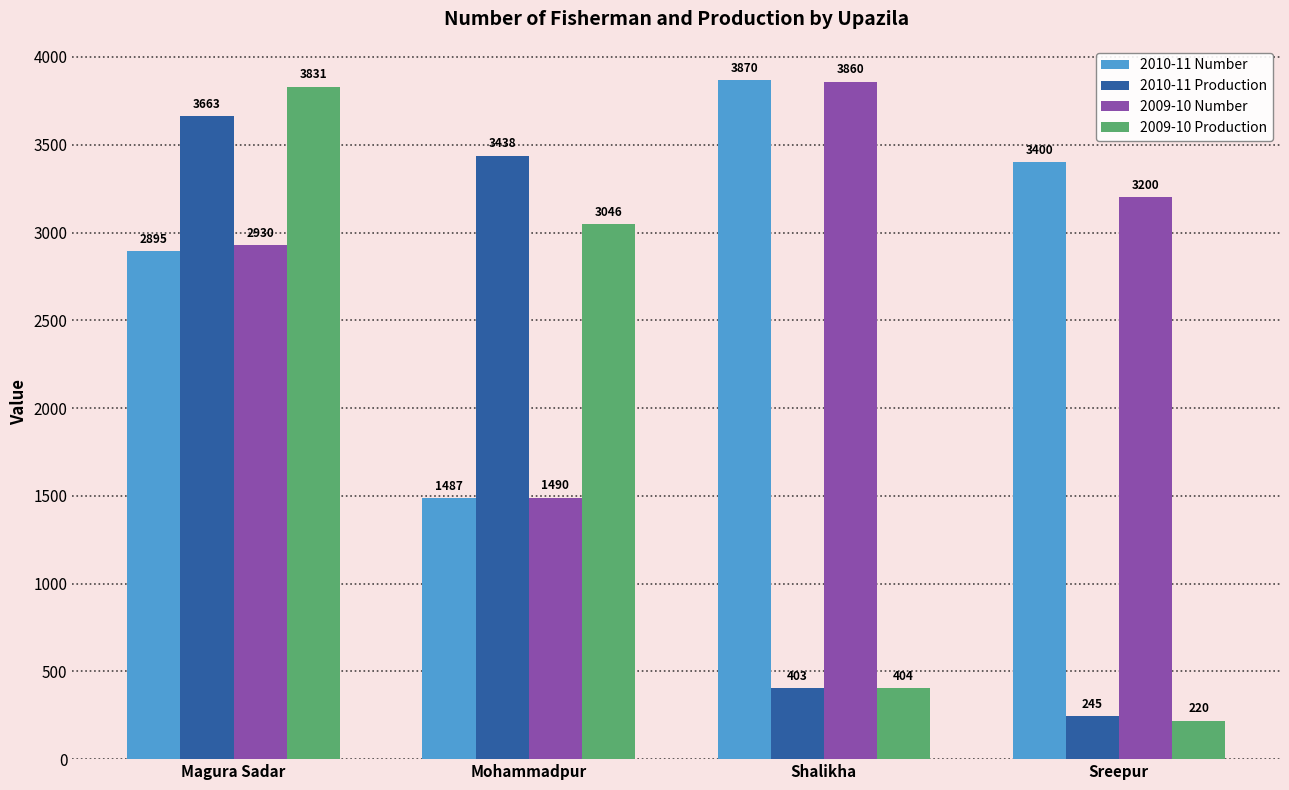

What is the sum of all 2010-11 Production values?

7749